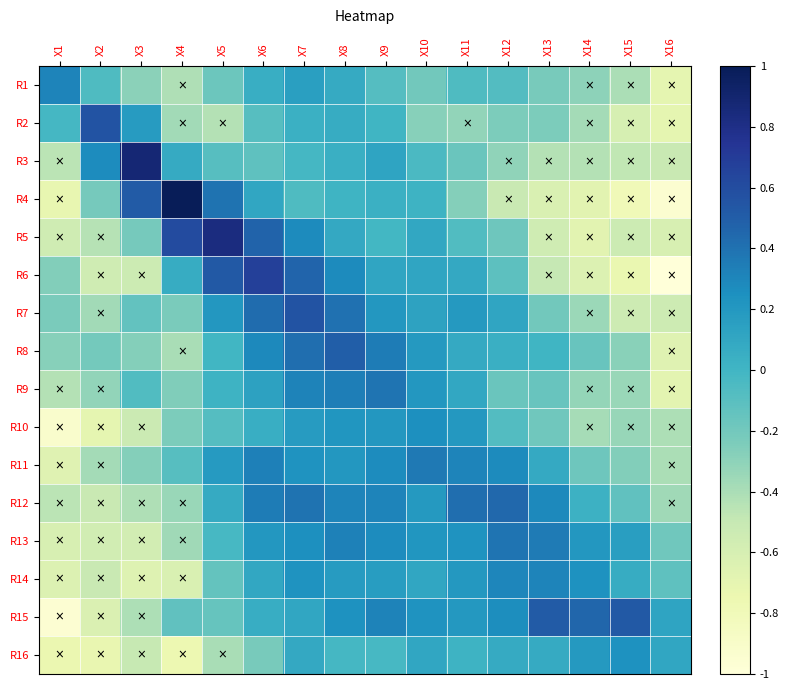

What is the greatest value displayed?

1.0